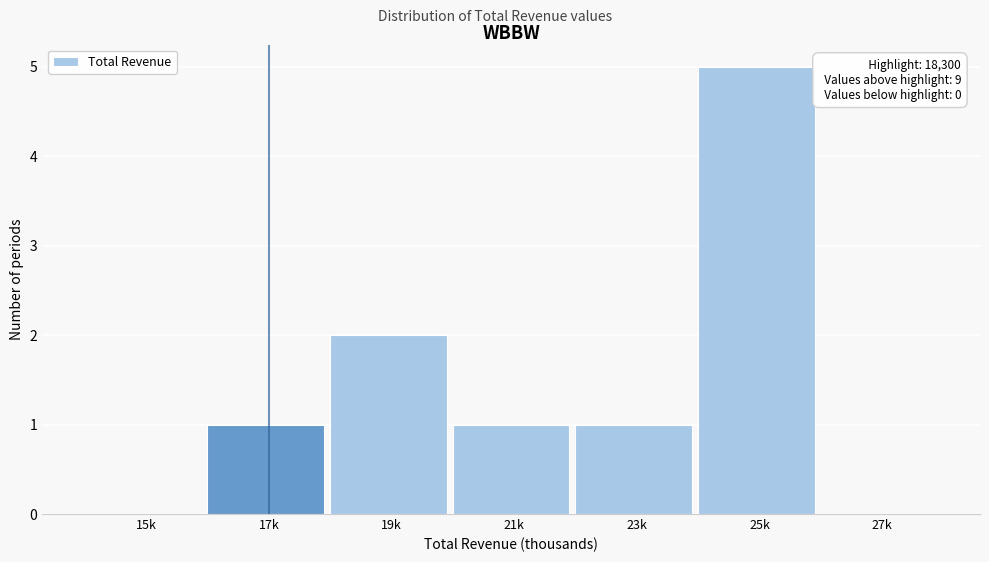

Reading left to right, transcribe all the data shown in this chart.

15k=0	17k=1	19k=2	21k=1	23k=1	25k=5	27k=0